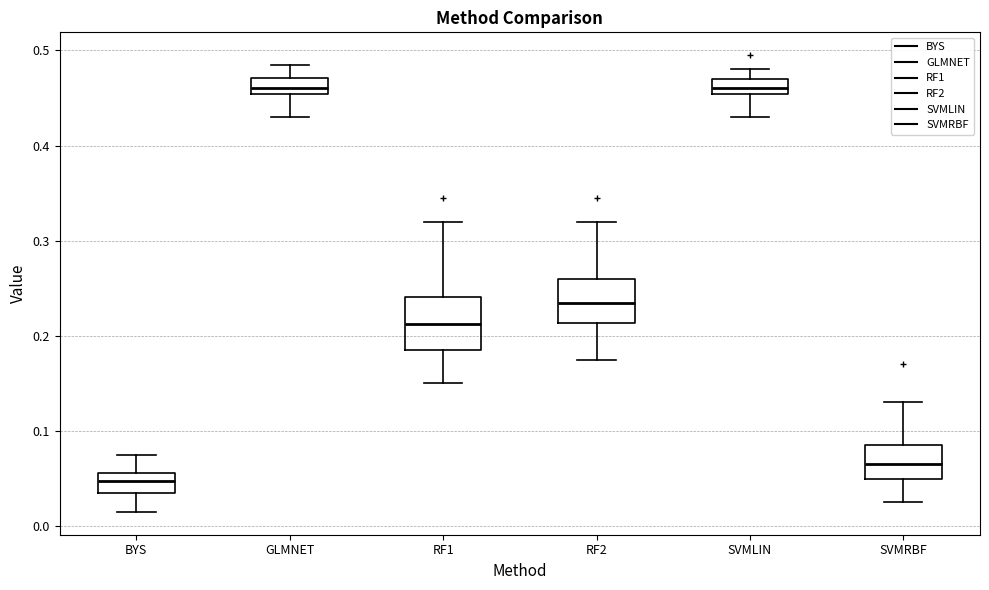

Reading left to right, read every box against the y-axis: the position of its median line, the range the box covers, and the ends of its whiskers. The values are not printed on the chart, so give them approximately, as read against the axis.

BYS: median 0.05, box 0.04 to 0.06, whiskers 0.02 to 0.08
GLMNET: median 0.46, box 0.45 to 0.47, whiskers 0.43 to 0.49
RF1: median 0.21, box 0.19 to 0.24, whiskers 0.15 to 0.32
RF2: median 0.24, box 0.21 to 0.26, whiskers 0.18 to 0.32
SVMLIN: median 0.46, box 0.45 to 0.47, whiskers 0.43 to 0.48
SVMRBF: median 0.07, box 0.05 to 0.09, whiskers 0.03 to 0.13